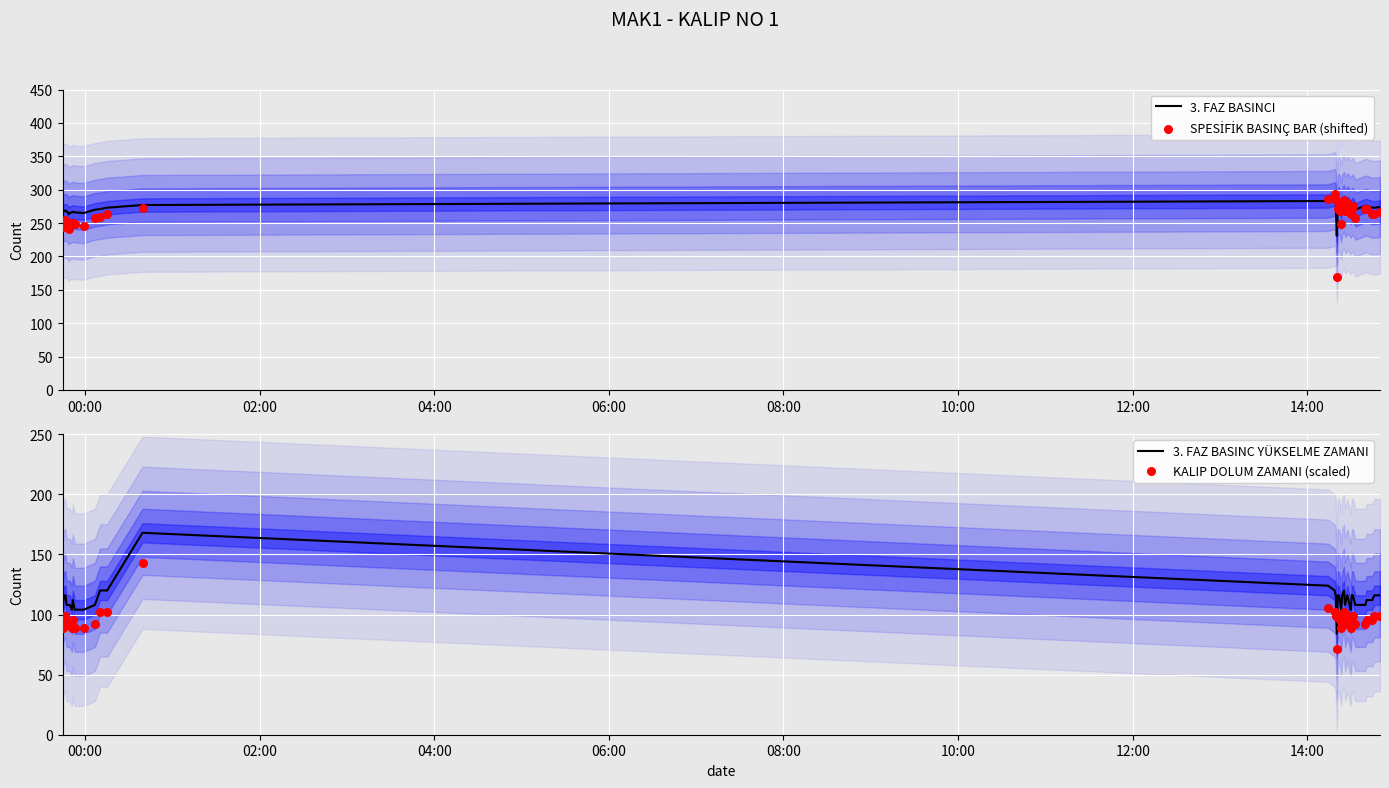

Which series reaches the minimum Y coordinate?

KALIP DOLUM ZAMANI (scaled)